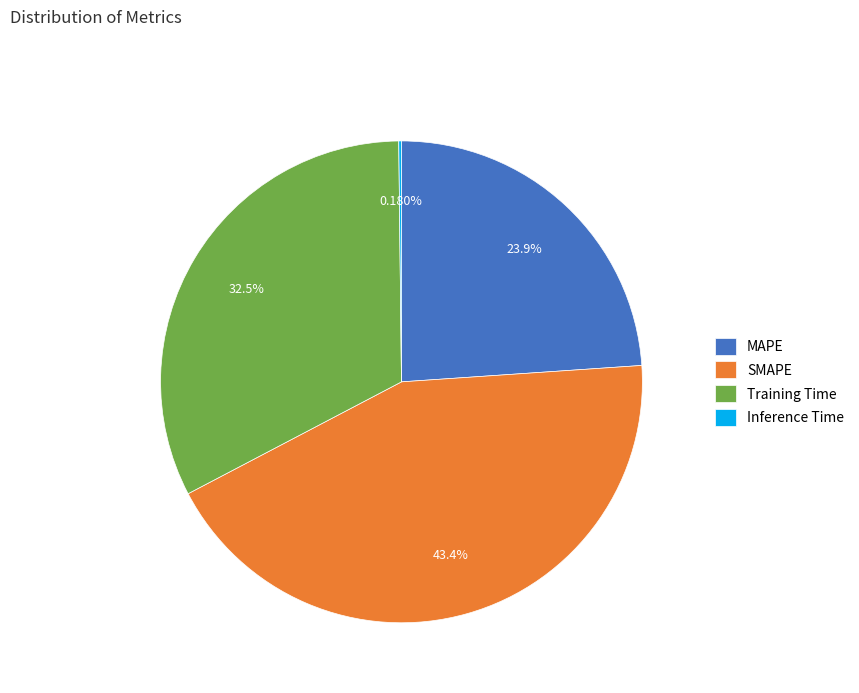

To the nearest percent, what is the difference between the Training Time and MAPE slice percentages?

9%